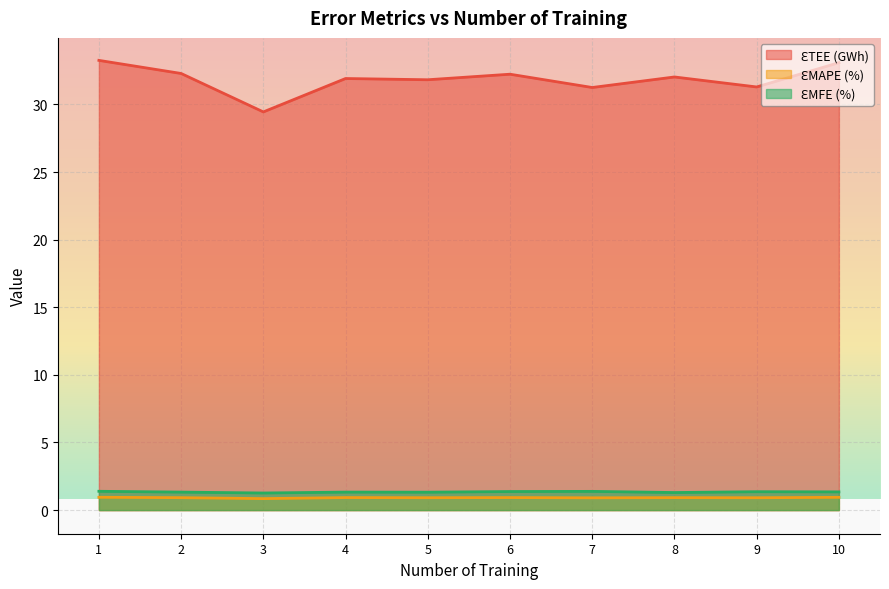

Reading left to right, transcribe all the data shown in this chart.

ƐTEE (GWh): 33.3	32.3	29.4	31.9	31.8	32.2	31.2	32.0	31.3	33.1
ƐMAPE (%): 0.9	0.9	0.8	0.9	0.9	0.9	0.9	0.9	0.9	0.9
ƐMFE (%): 1.4	1.3	1.3	1.3	1.3	1.4	1.4	1.3	1.4	1.3